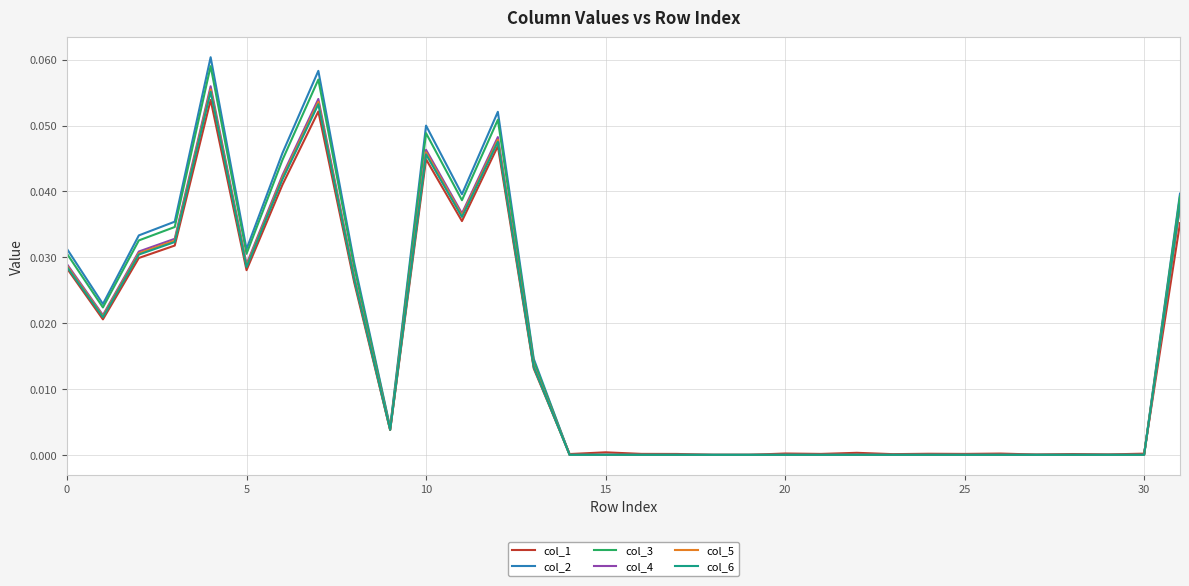

Which series has the largest range (max minus min)?

col_2